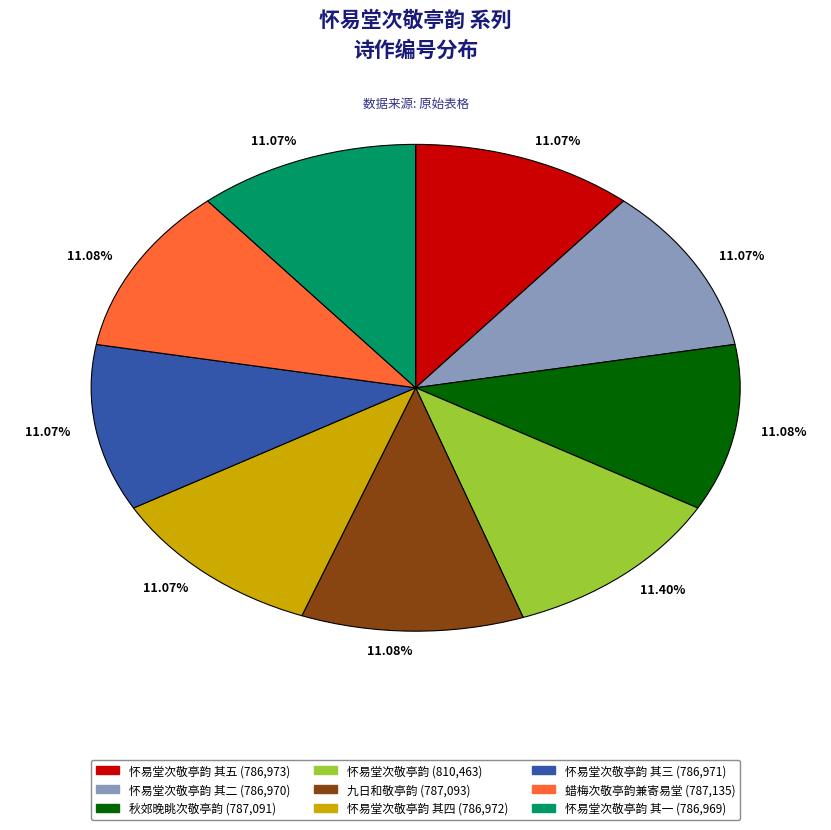

Is there a majority slice in this chart?

No